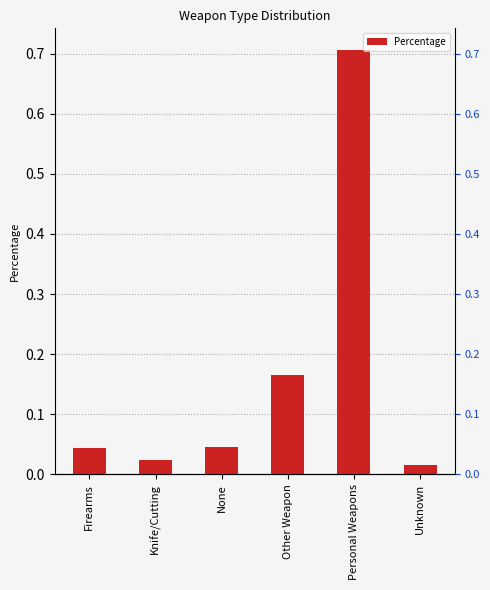

How many distinct data groups are displayed?

1